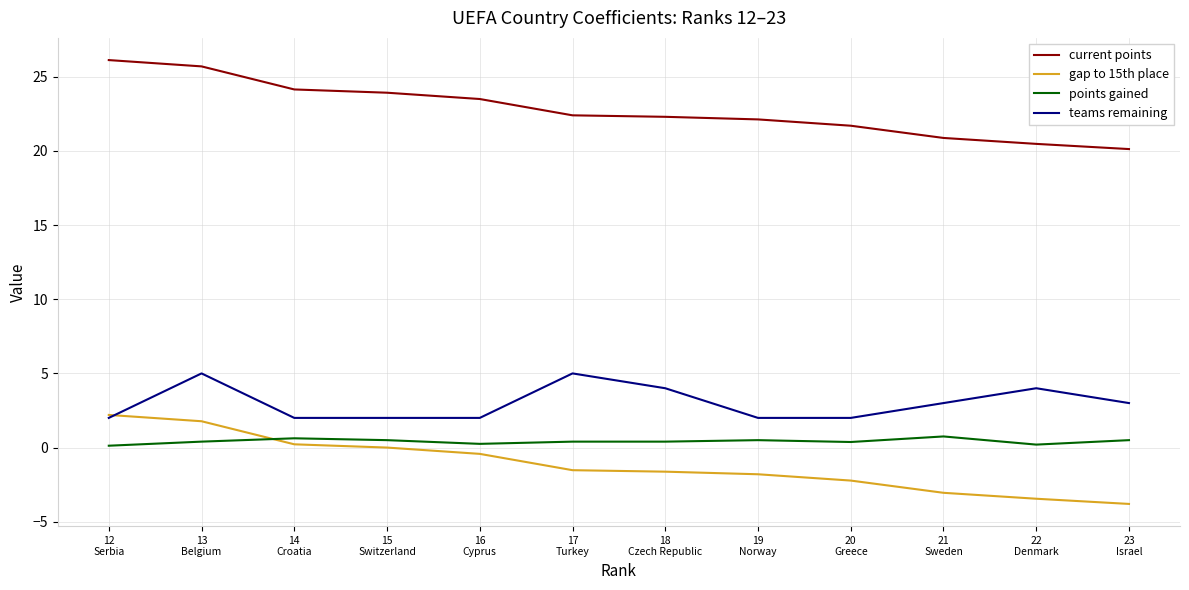

Rank the series by their maximum value, from highest to lowest.

current points, teams remaining, gap to 15th place, points gained